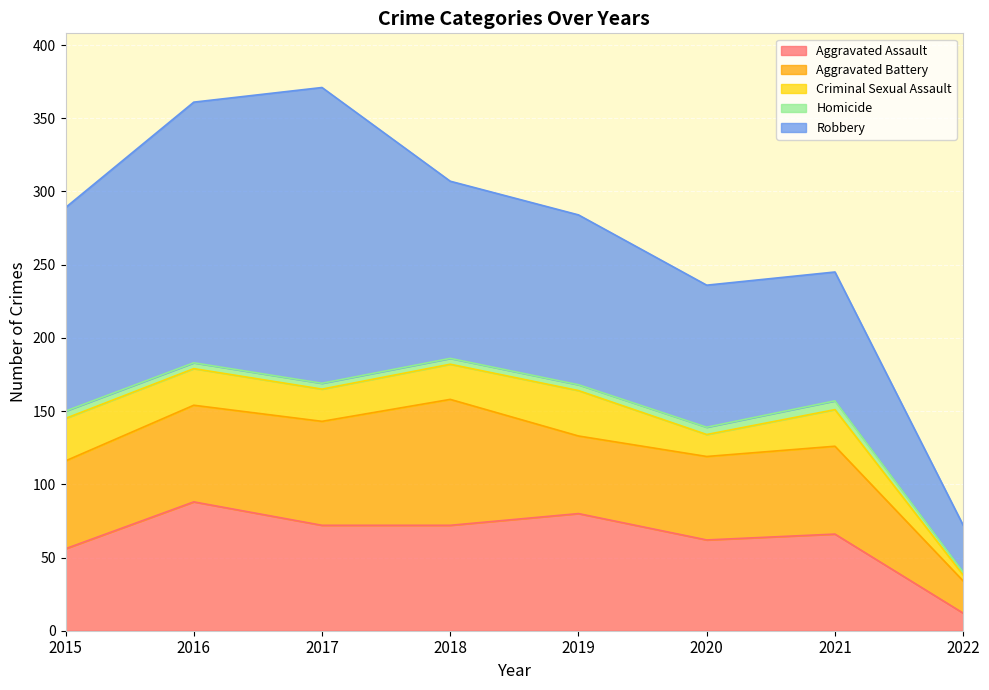

Does the chart display data point markers on the line(s)?

No